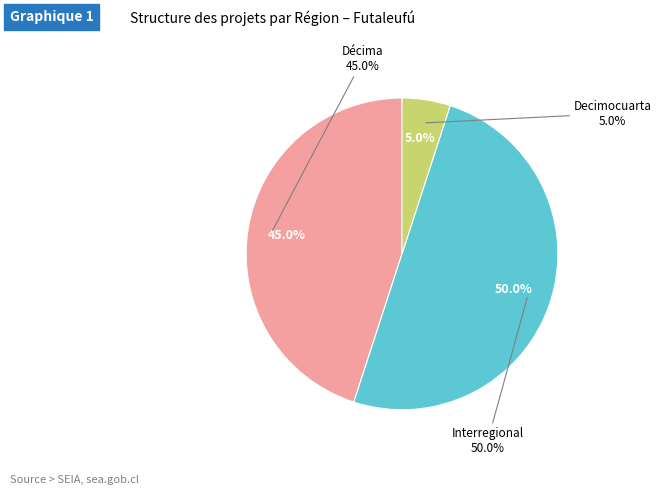

Between Décima and Interregional, which is larger?

Interregional